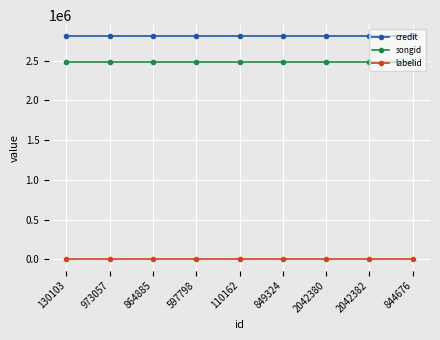

What is the minimum value shown in the chart?

-1